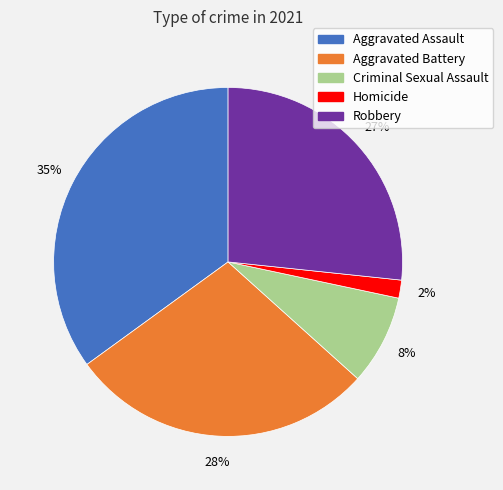

Rank the categories by value from lowest to highest.

Homicide, Criminal Sexual Assault, Robbery, Aggravated Battery, Aggravated Assault